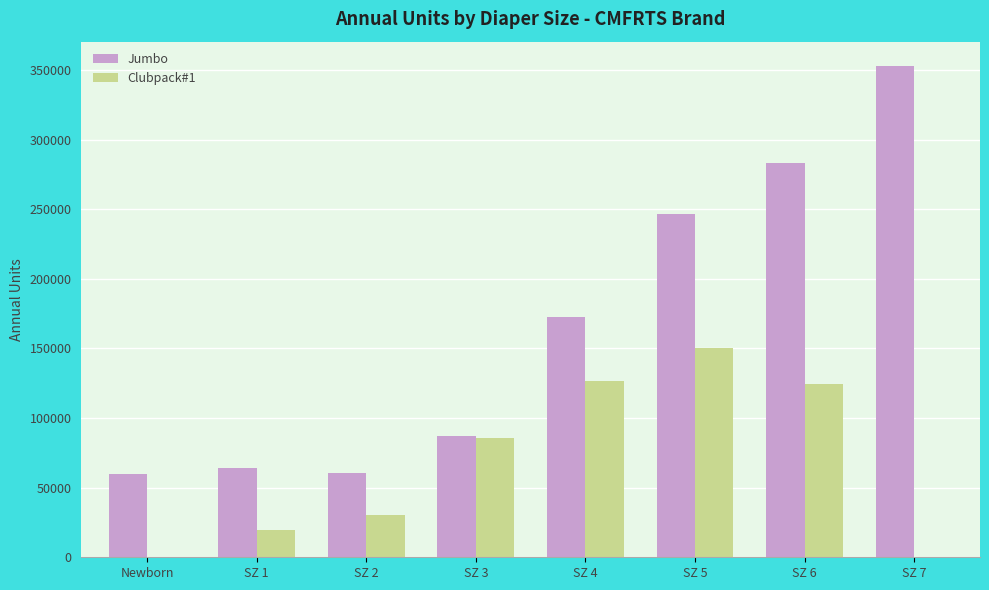

What is the greatest value displayed?

352704